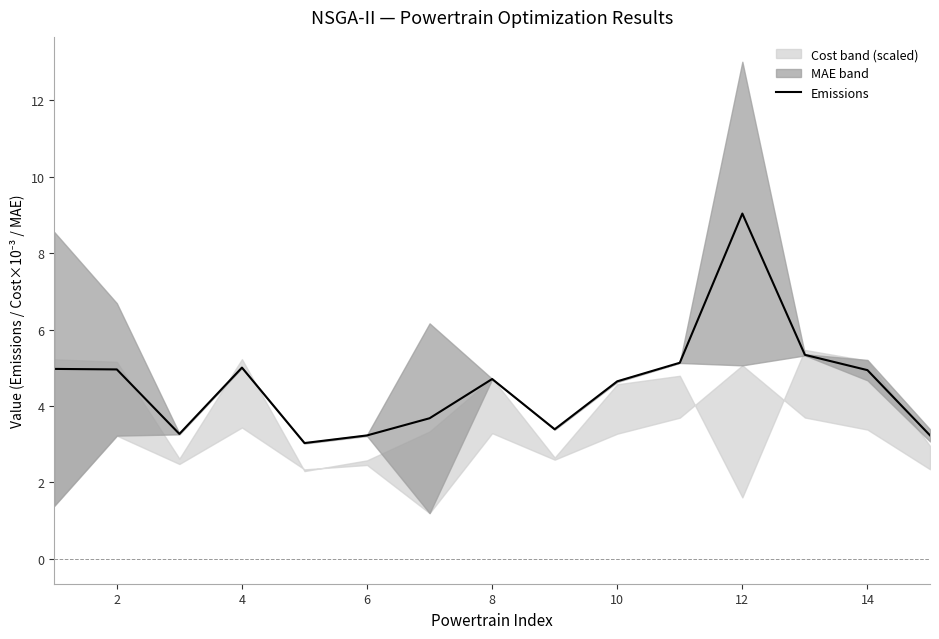

What is the highest value of the Emissions series?

9.0